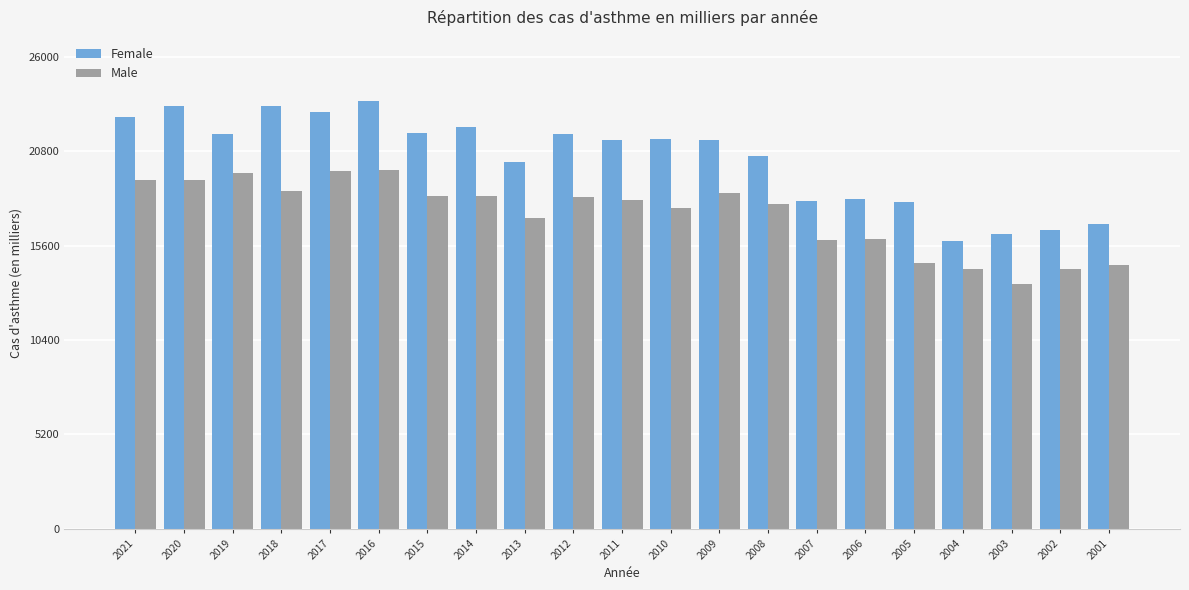

Which series changed the most between 2018 and 2006?

Female